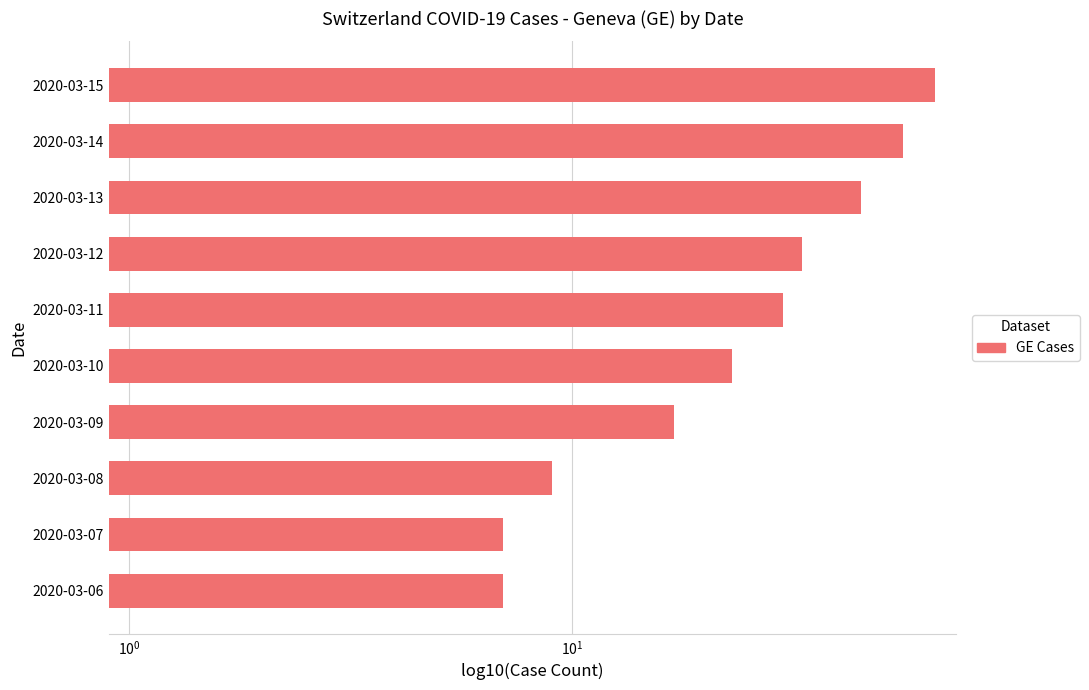

Is it true that the value at 2020-03-07 is 13?

False